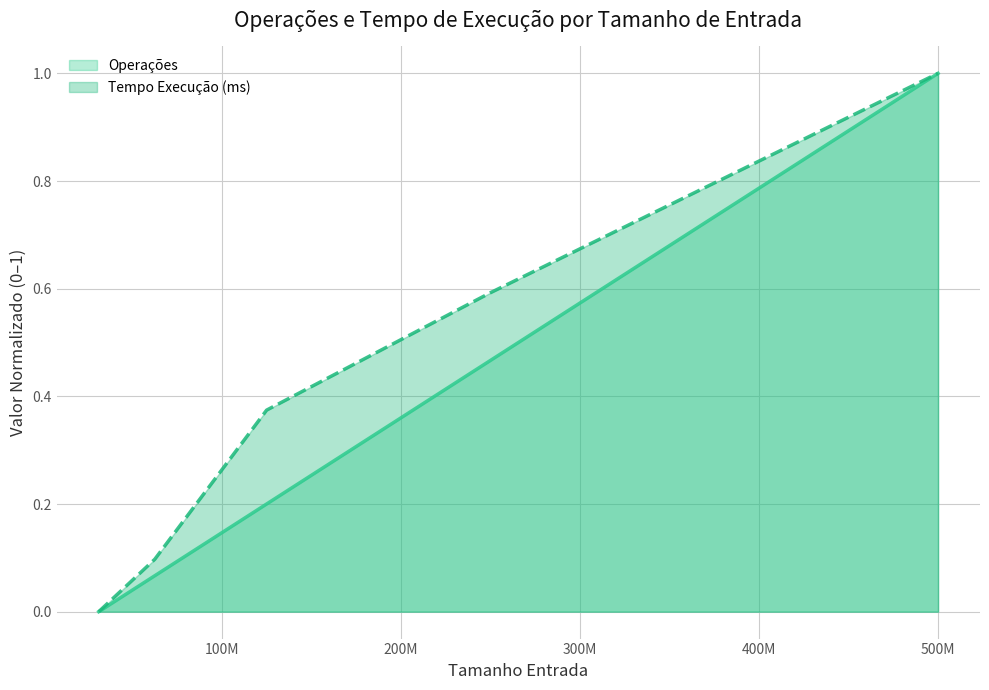

Does the chart display data point markers on the line(s)?

No